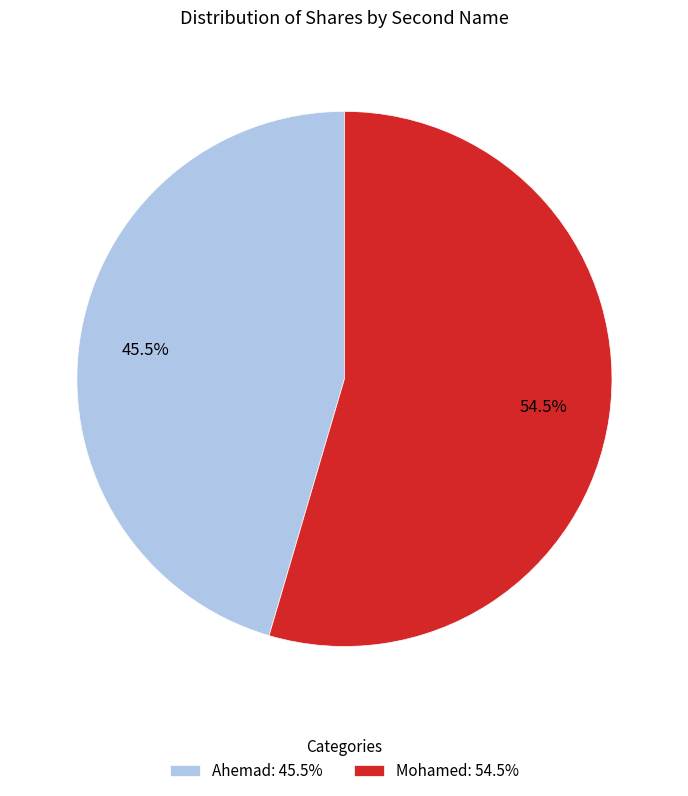

True or false: Mohamed accounts for 69% of the total.

False